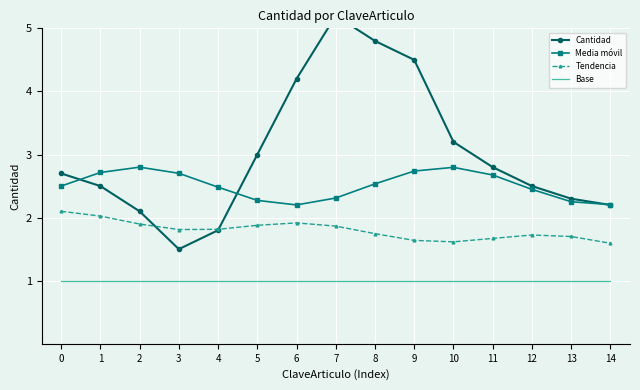

What are all the series names shown in the legend?

Cantidad, Media móvil, Tendencia, Base